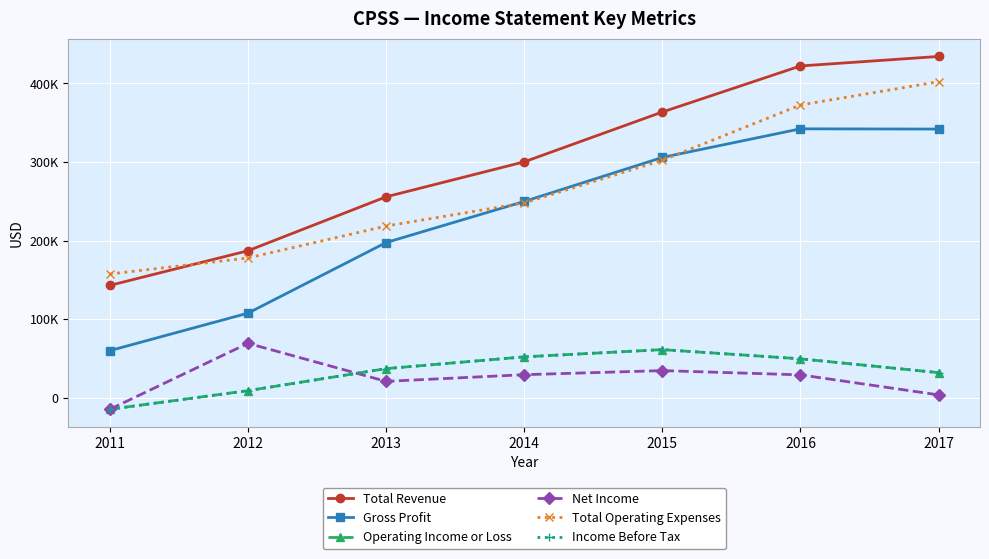

Does the chart have visible grid lines?

Yes